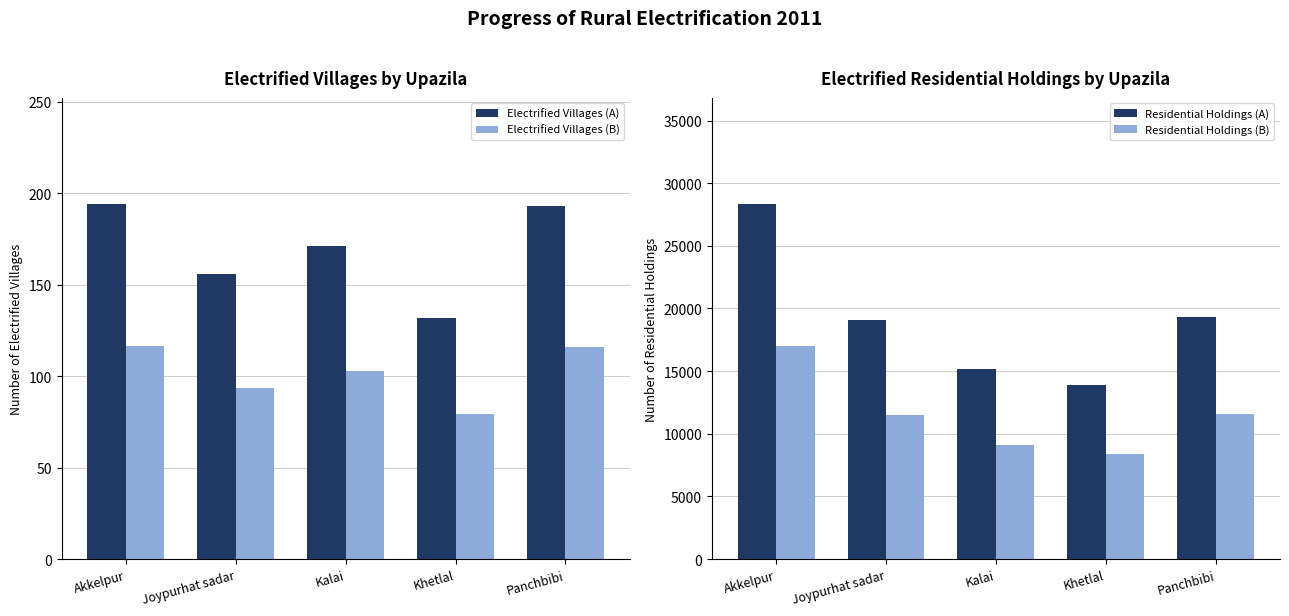

What is the total value across all series at Kalai?

24532.8